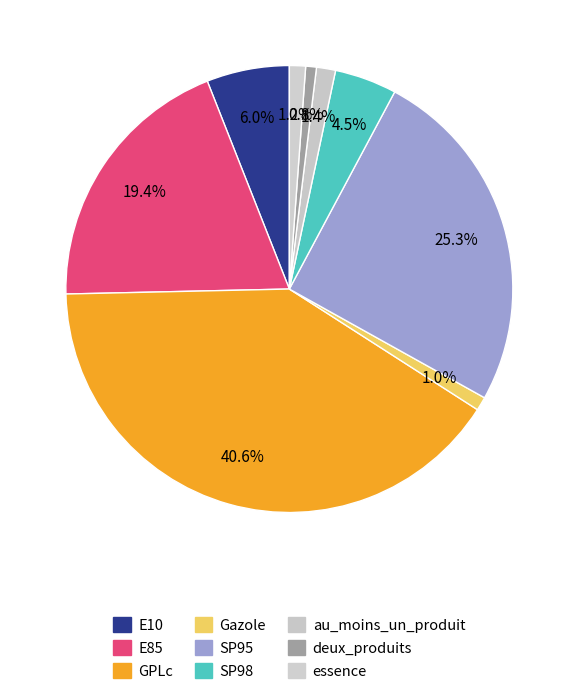

To the nearest percent, what portion does essence represent?

1%